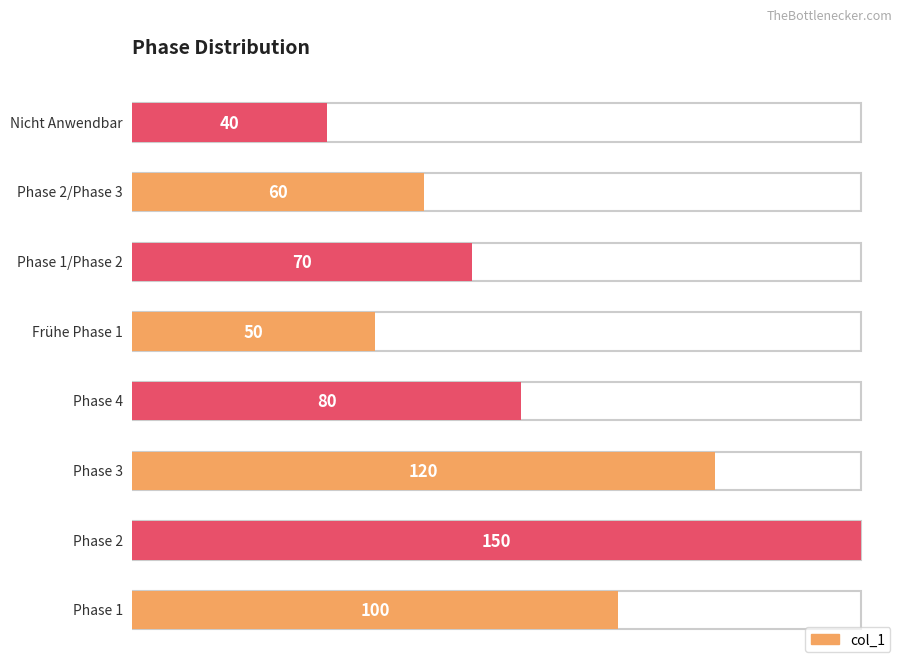

Does the chart contain any negative values?

No